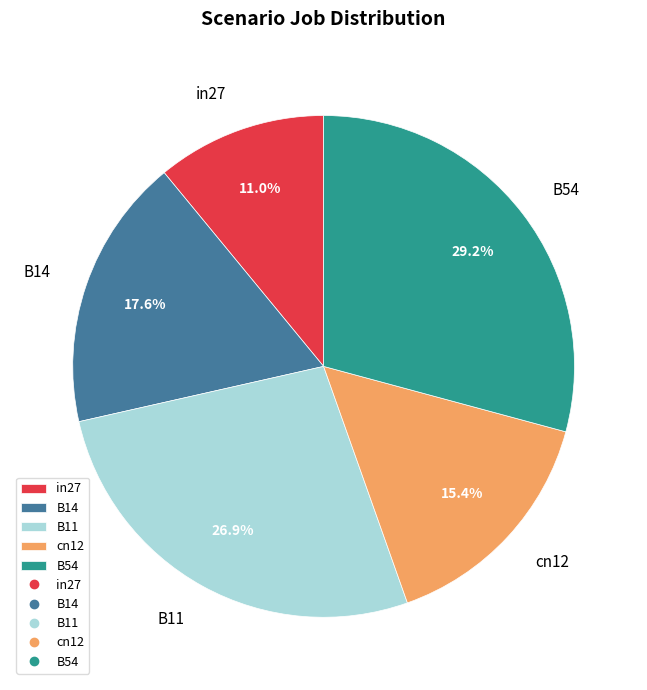

To the nearest percent, what portion does cn12 represent?

15%